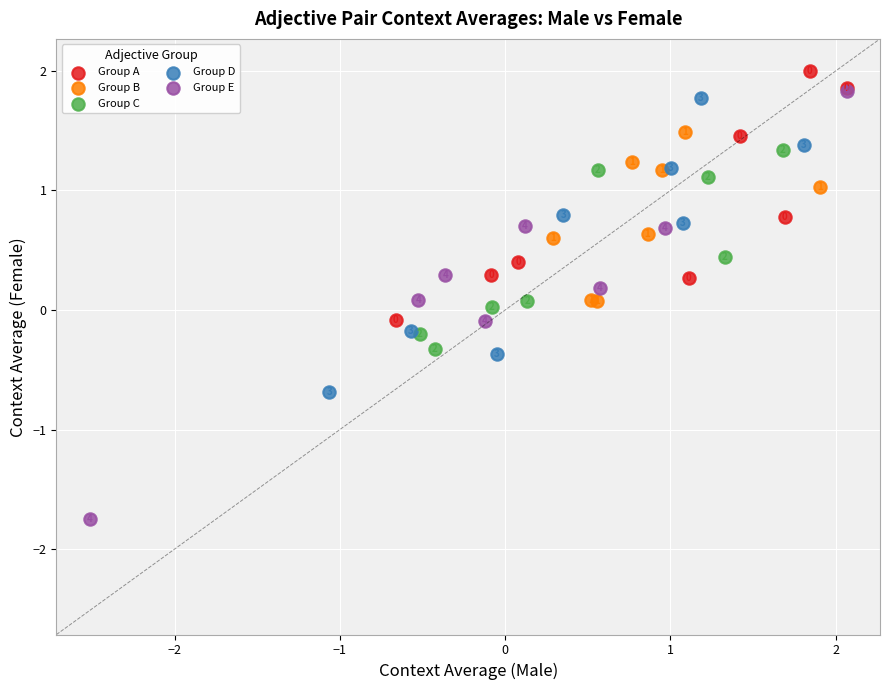

Which series reaches the minimum Y coordinate?

Group E